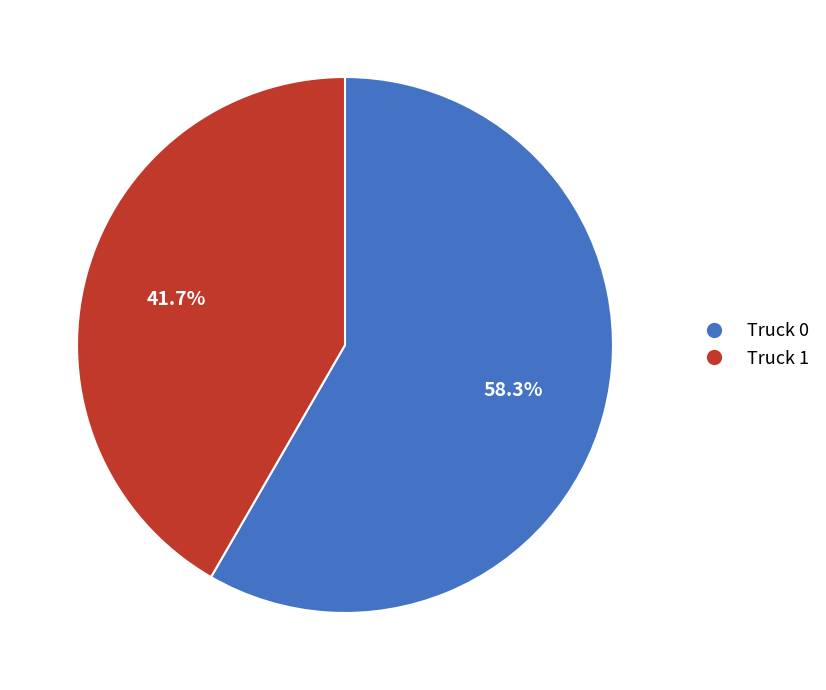

Is there a majority slice in this chart?

Yes